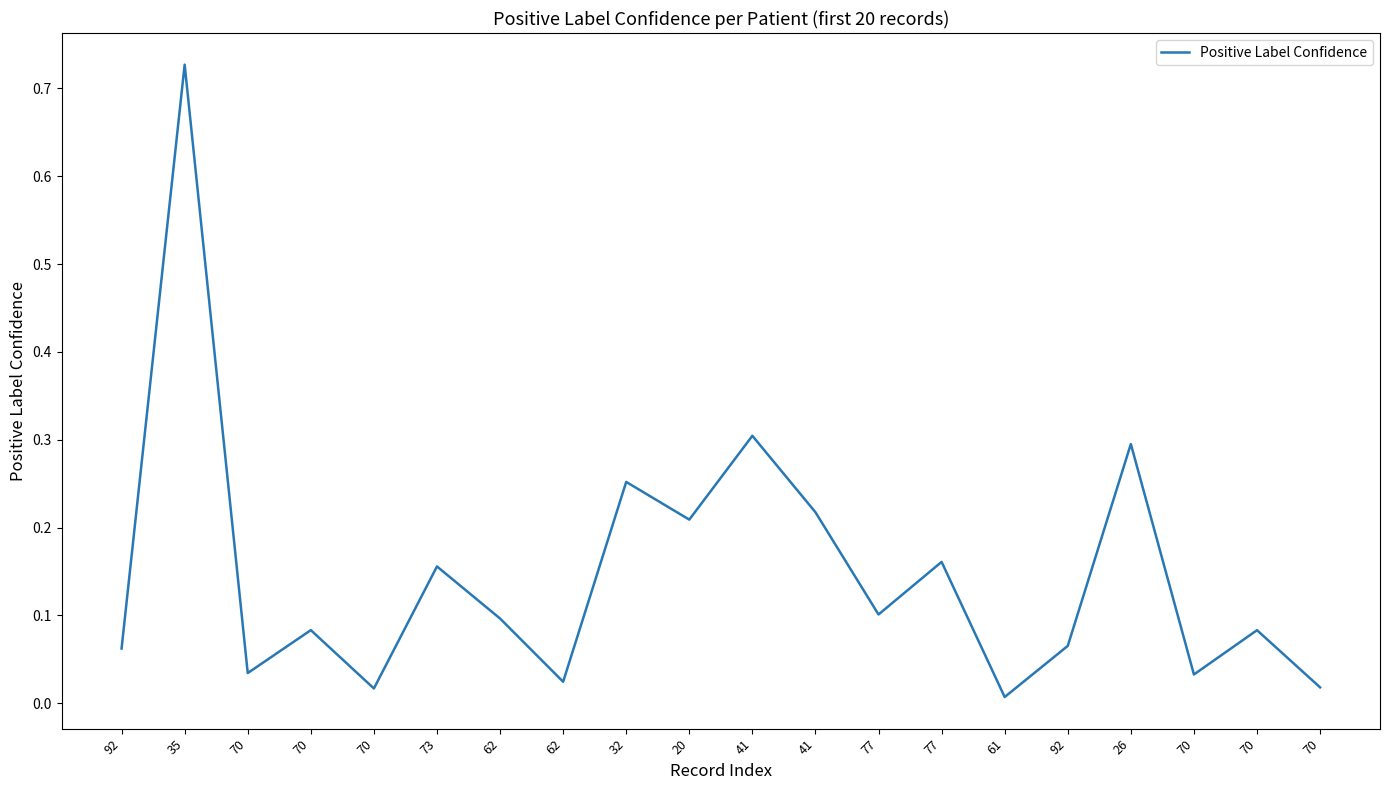

Does the chart display data point markers on the line(s)?

No